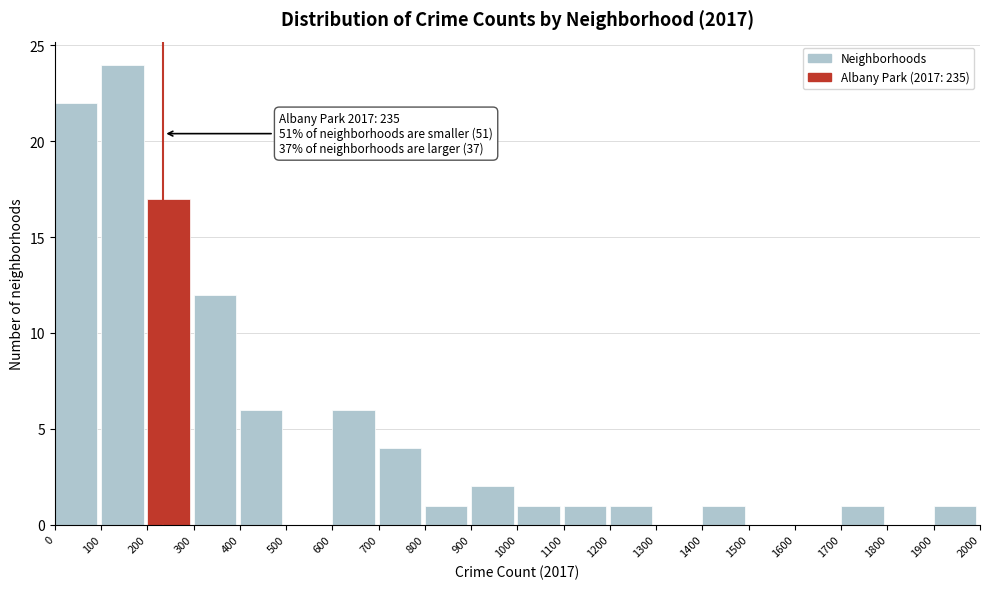

Which range on the x-axis has the tallest bar?

100 to 200